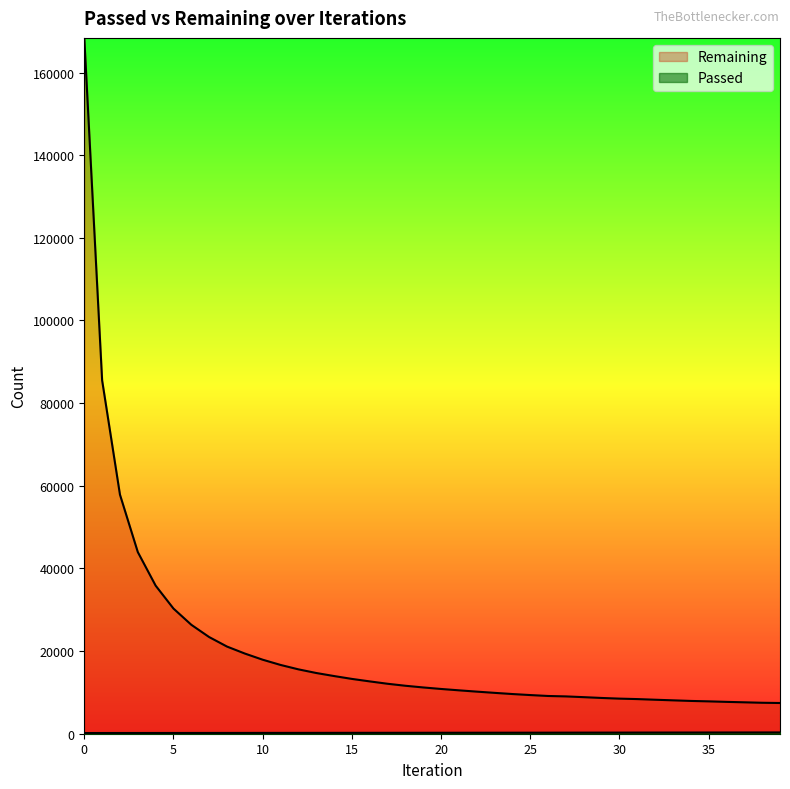

True or false: Passed and Remaining cross at least once.

False